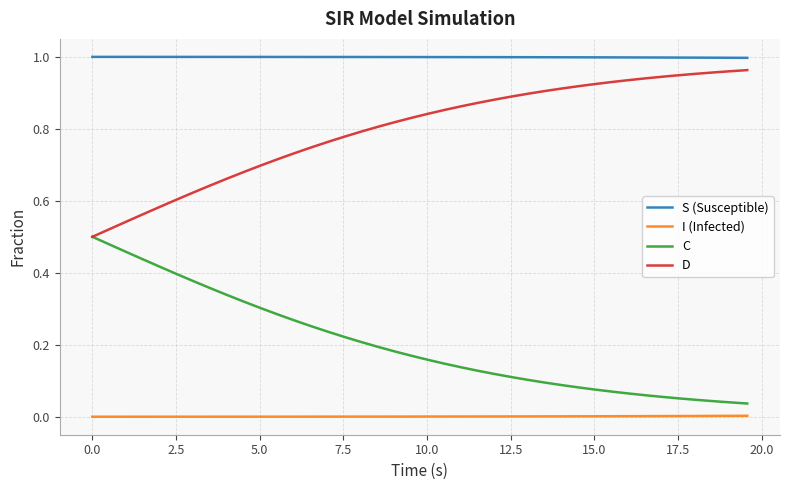

Which series has the largest total across all categories?

S (Susceptible)